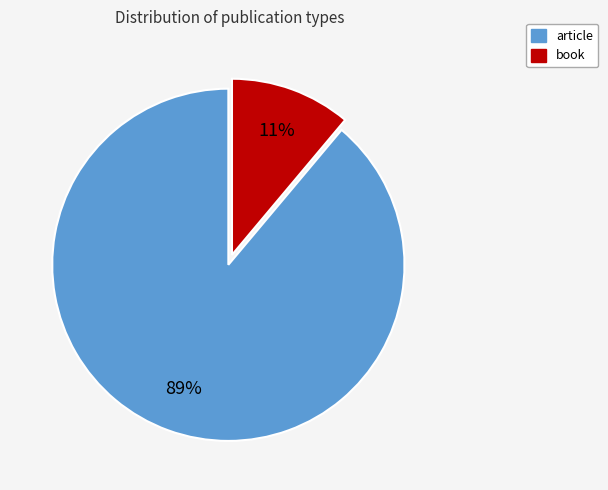

To the nearest percent, what is the difference between the article and book slice percentages?

78%